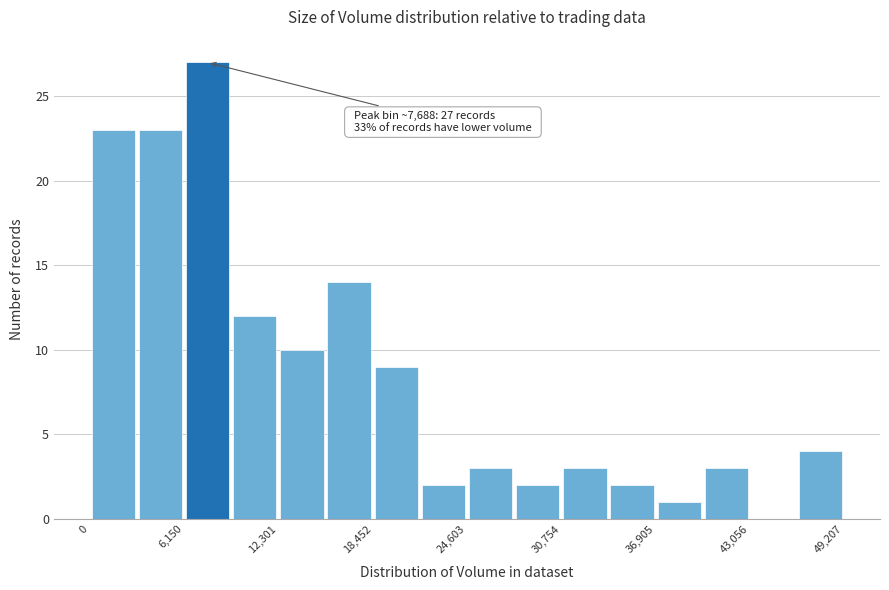

Around what value on the x-axis is the tallest bar? Give the approximate position of its centre, as read against the axis.

8000